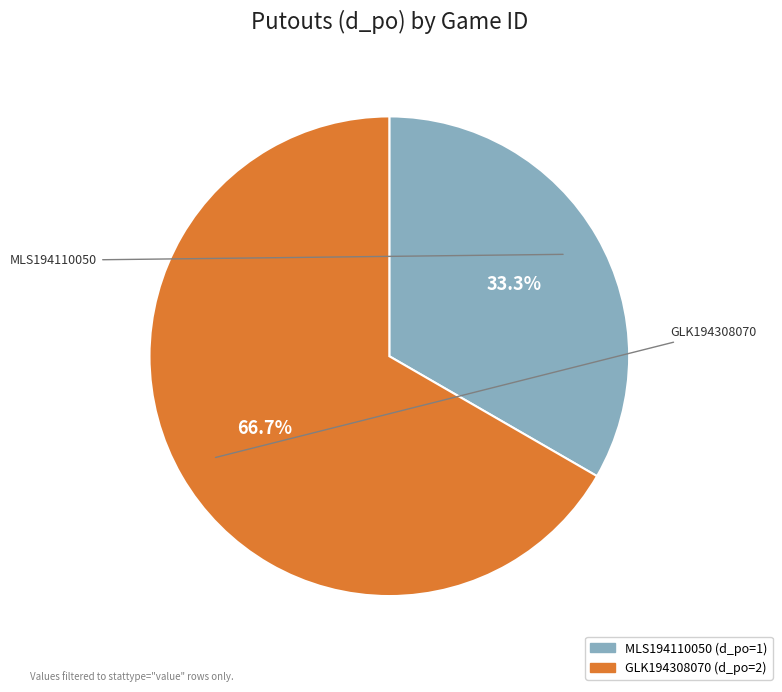

To the nearest percent, what is the combined percentage of MLS194110050 and GLK194308070?

100%